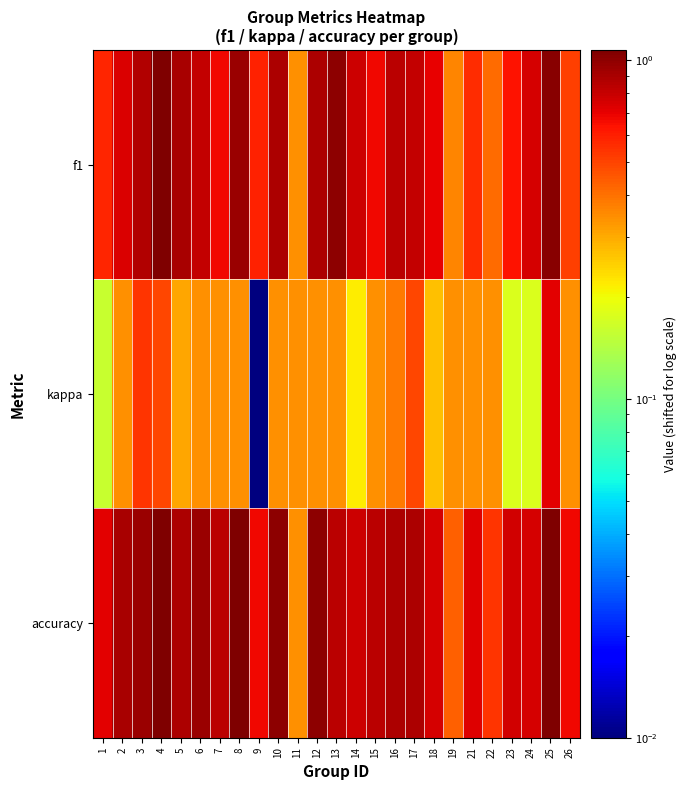

Reading left to right, extract all data points from this chart.

f1: 1=0.6	2=0.7	3=0.9	4=1.1	5=0.9	6=0.8	7=0.7	8=1.0	9=0.6	10=0.9	11=0.3	12=0.9	13=1.0	14=0.8	15=0.7	16=0.8	17=0.8	18=0.7	19=0.4	21=0.6	22=0.4	23=0.6	24=0.8	25=1.0	26=0.5
kappa: 1=0.2	2=0.3	3=0.5	4=0.5	5=0.3	6=0.3	7=0.3	8=0.3	9=0.0	10=0.3	11=0.3	12=0.3	13=0.3	14=0.2	15=0.3	16=0.4	17=0.5	18=0.3	19=0.3	21=0.3	22=0.3	23=0.2	24=0.2	25=0.7	26=0.3
accuracy: 1=0.7	2=0.9	3=0.9	4=1.1	5=0.9	6=1.0	7=0.8	8=1.1	9=0.7	10=1.0	11=0.3	12=1.0	13=0.8	14=0.8	15=0.8	16=0.9	17=0.9	18=0.7	19=0.4	21=0.7	22=0.5	23=0.8	24=0.7	25=1.1	26=0.7